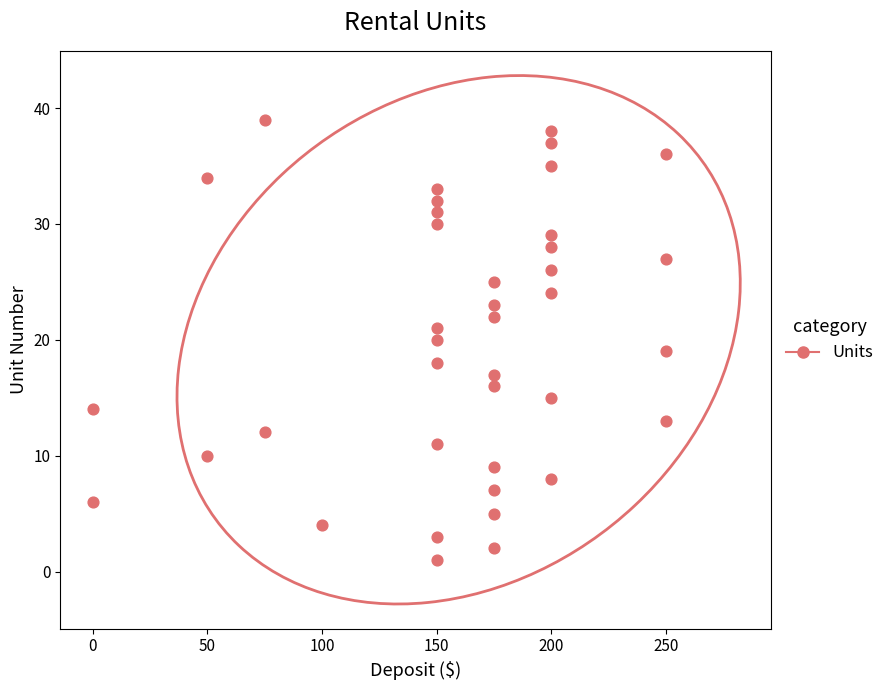

What is the range of X values (max minus min)?

250